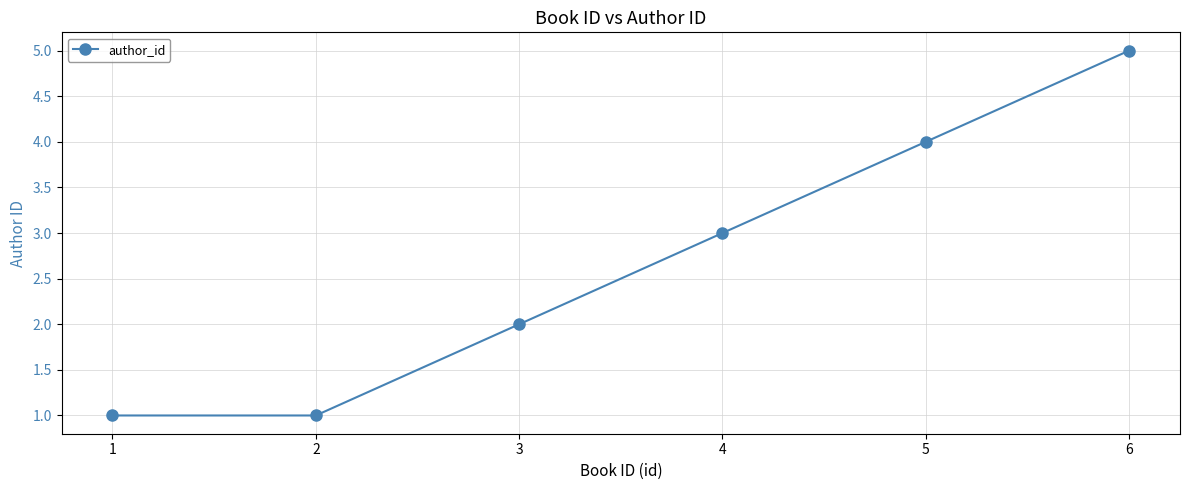

Where is the data nearest to the value 3?

4